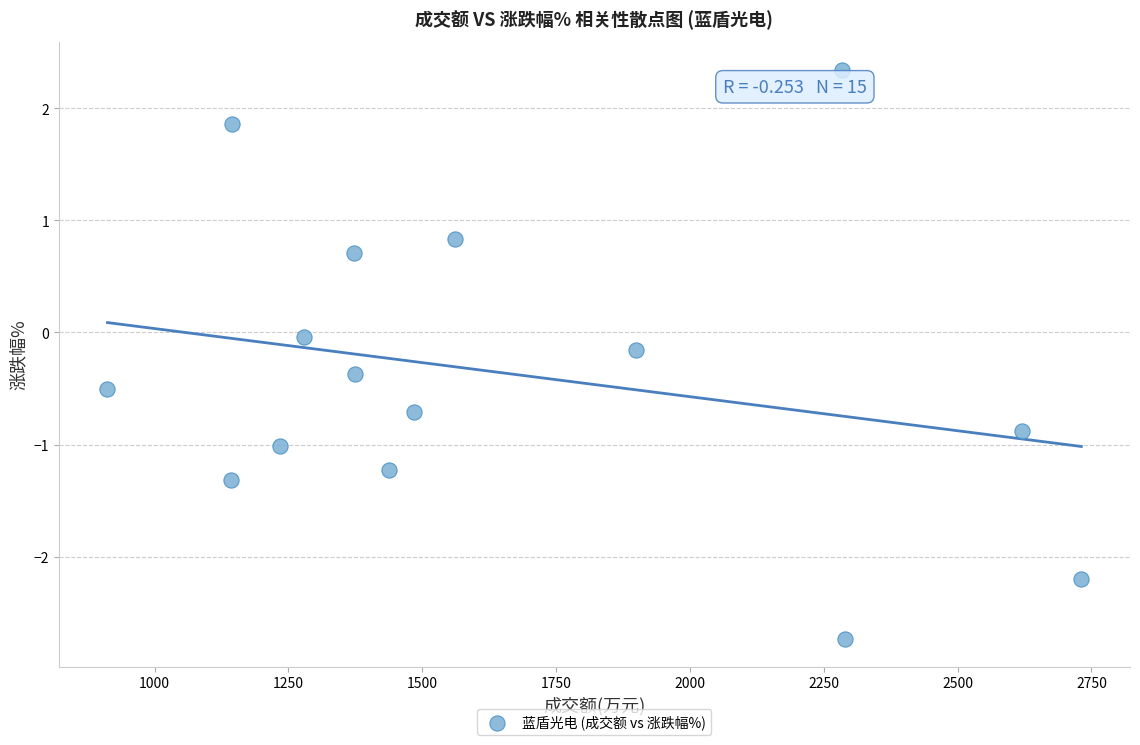

What is the range of X values (max minus min)?

1819.0